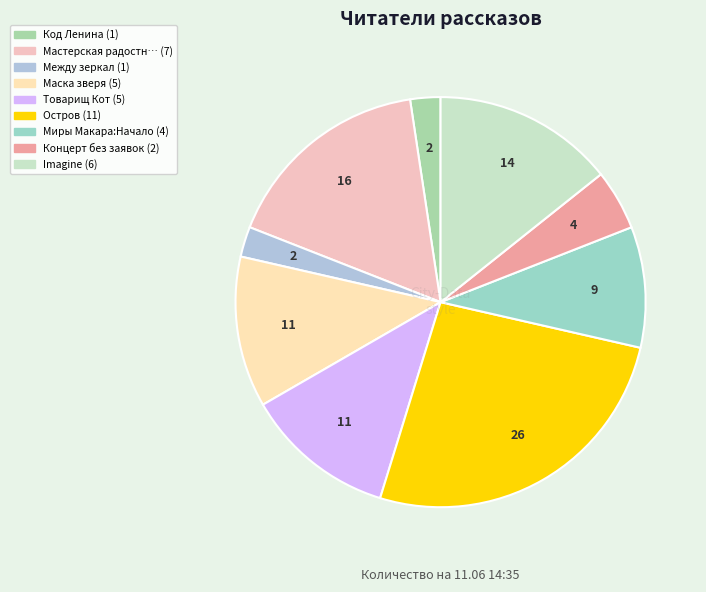

Which slice is the largest?

Остров